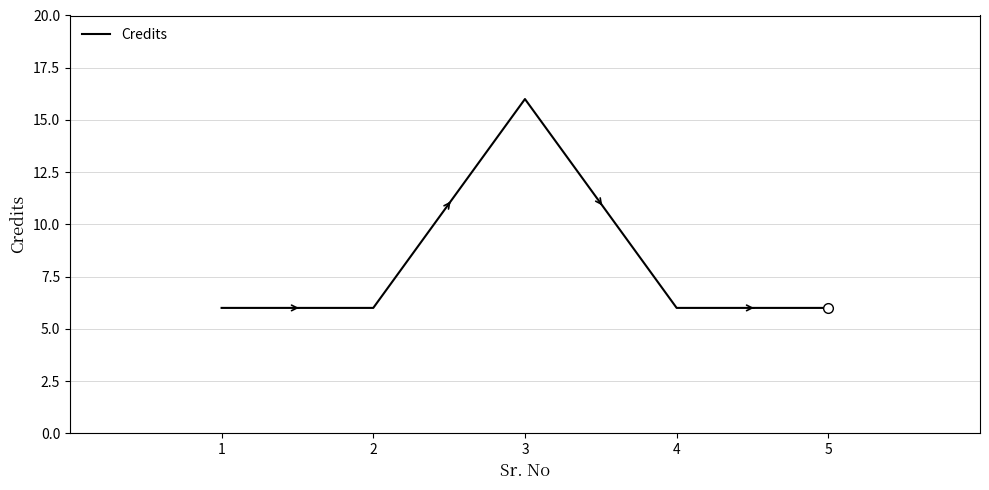

What is the sum of all values?

40